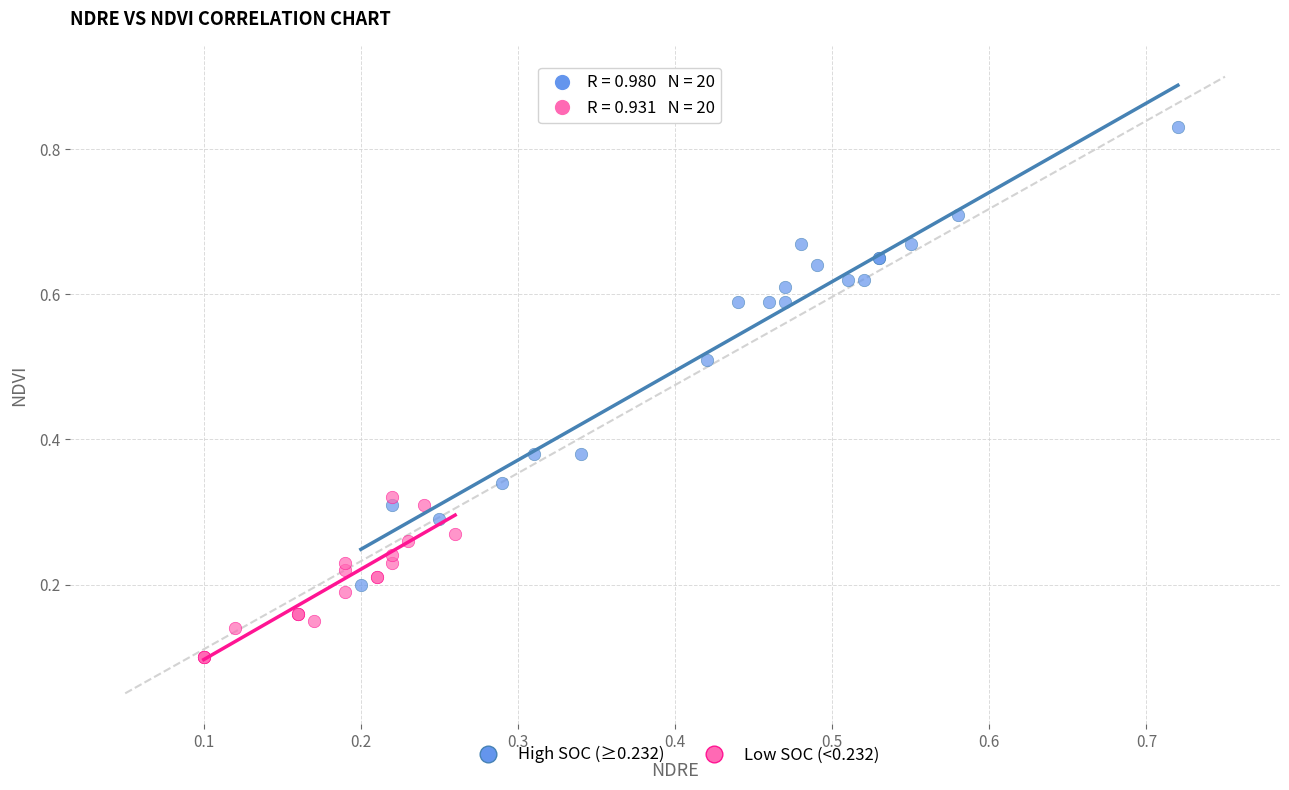

Which series has the largest Y range (max minus min)?

High SOC (≥0.232)